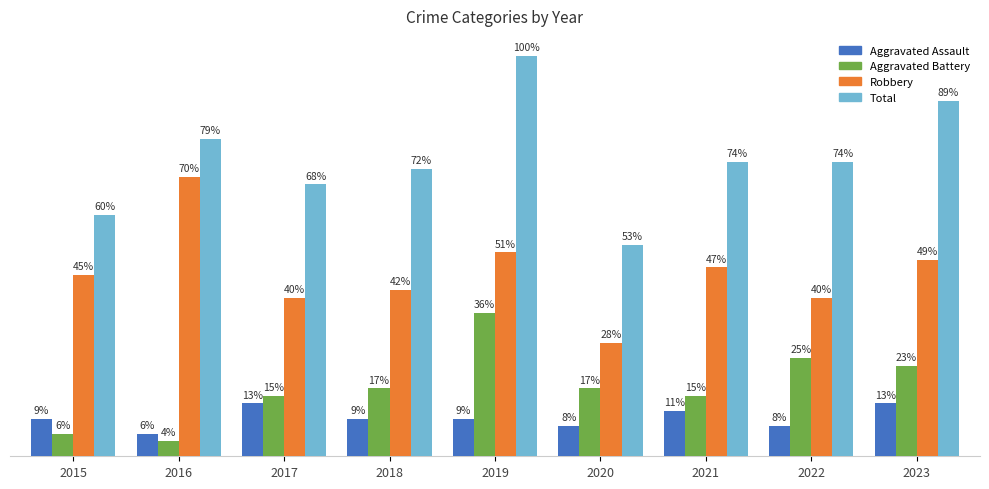

Which series has the largest range (max minus min)?

Total